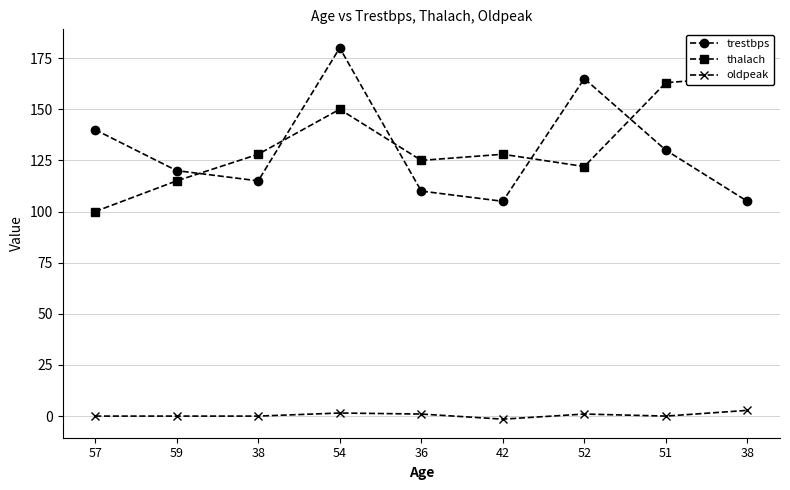

What is the difference between the highest and lowest values at 54?

178.5